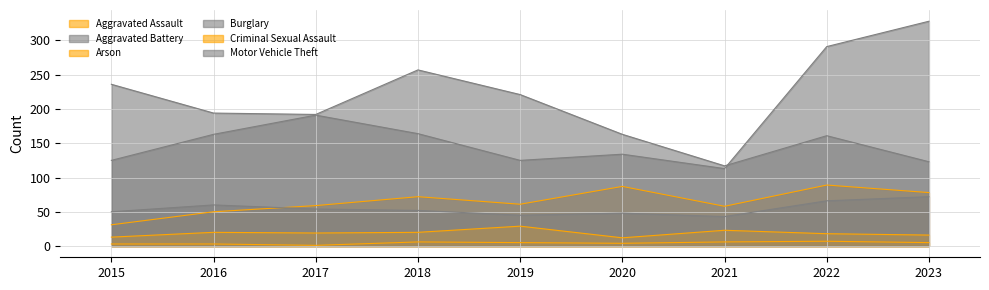

What is the smallest value displayed?

1